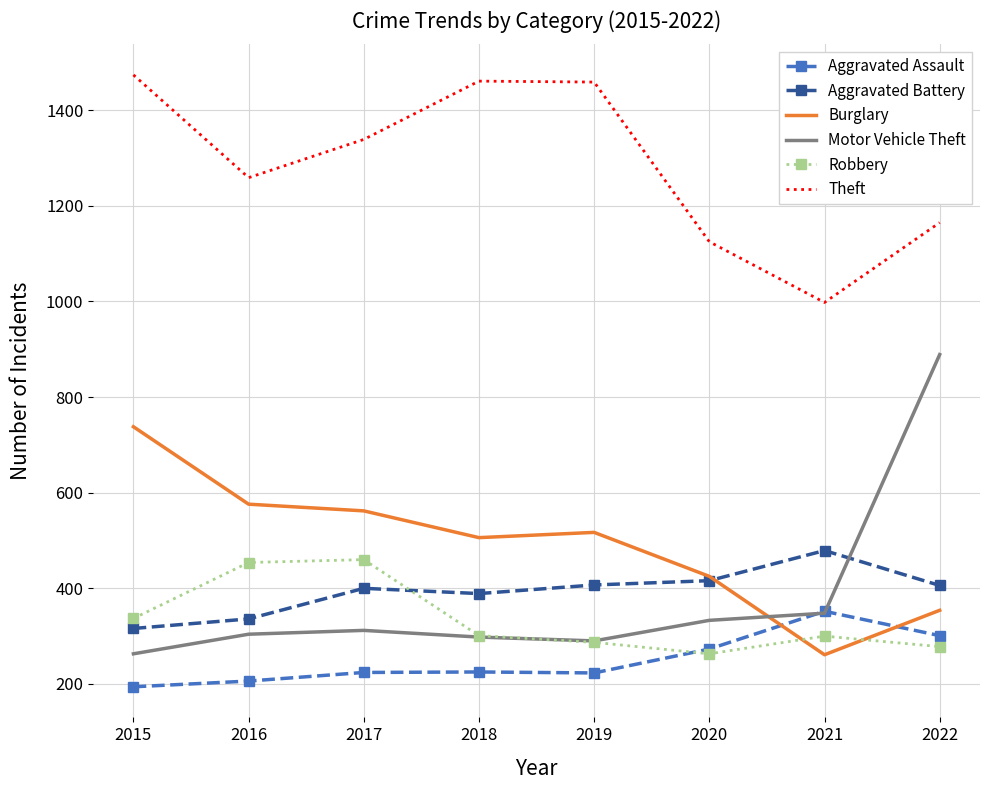

How many series are shown in this chart?

6